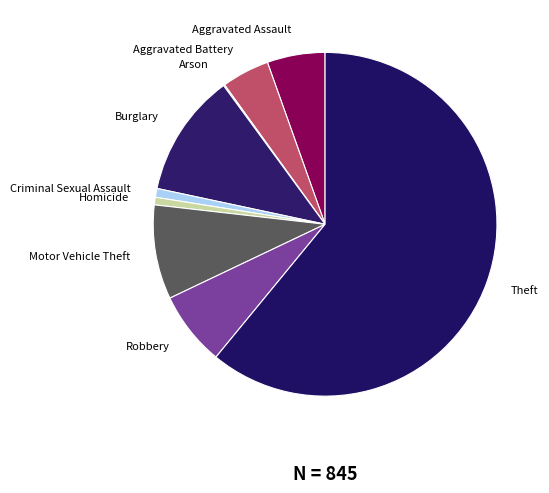

Is the sum of Robbery and Aggravated Assault greater than half?

No